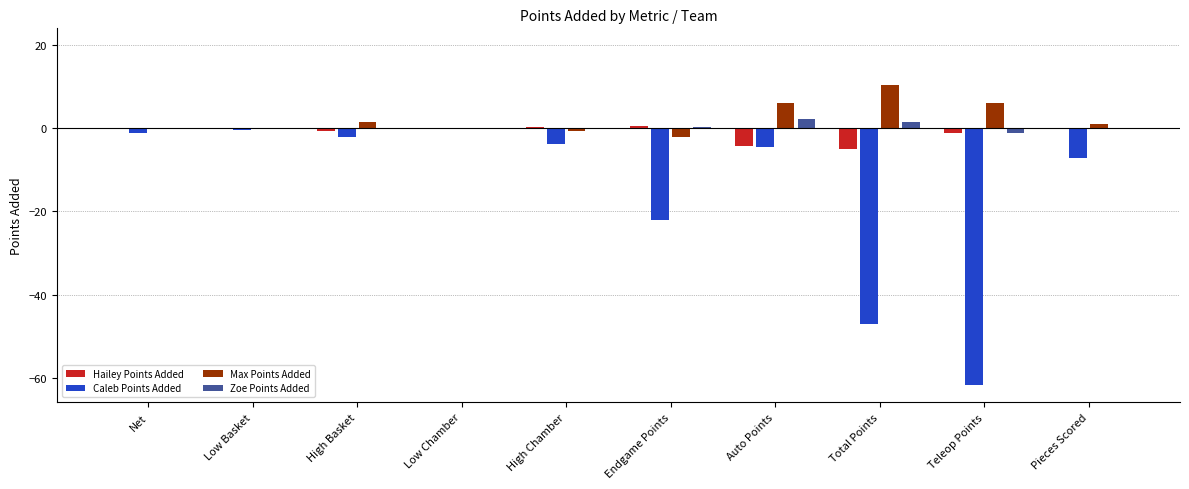

What is the maximum value shown in the chart?

10.3